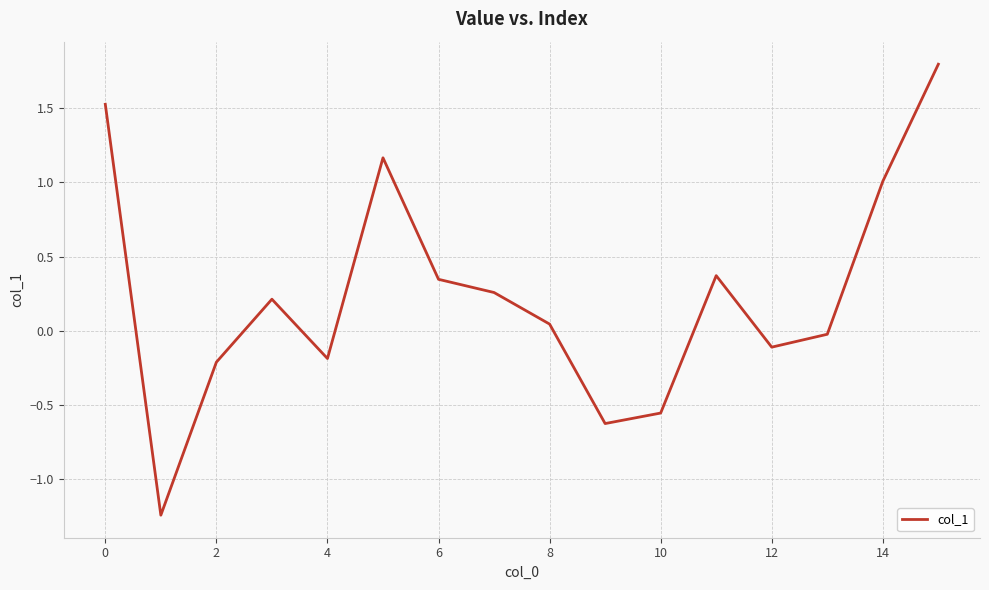

What is the difference between the maximum and minimum values?

3.0